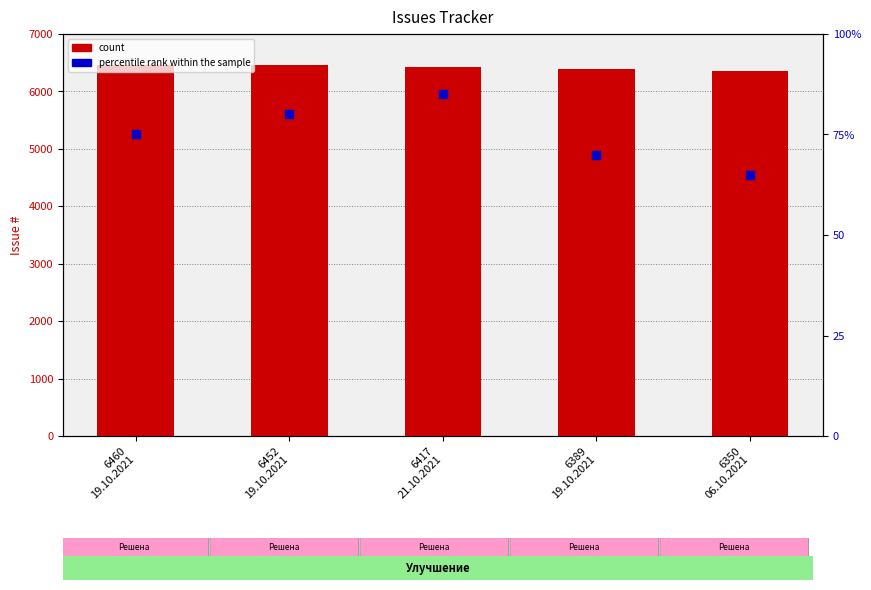

Which series has the largest total across all categories?

#